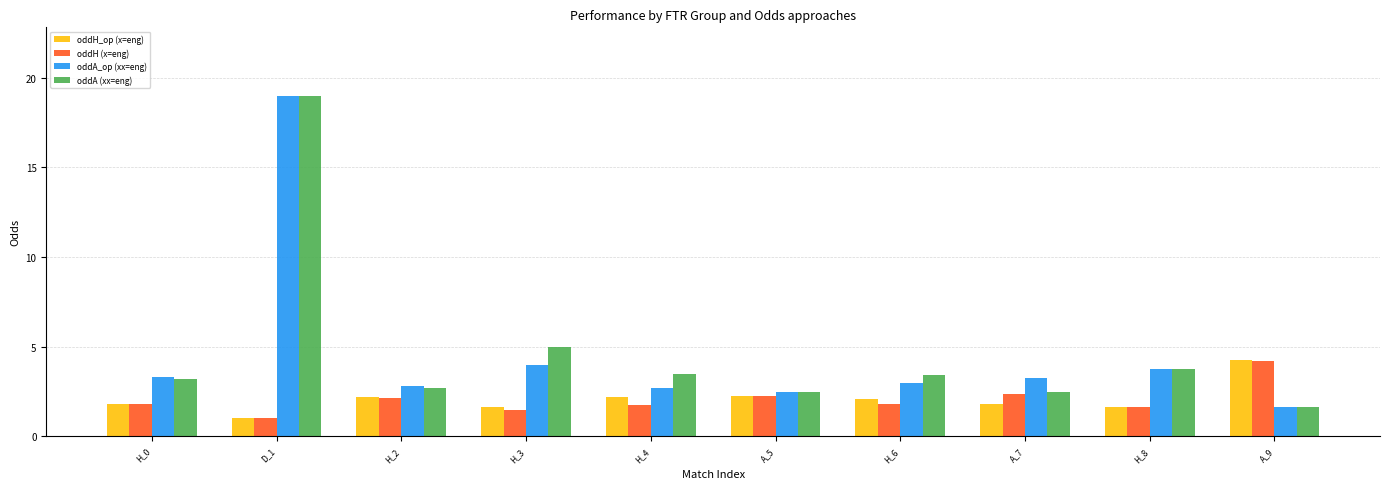

At which category is the sum across all series the highest?

D_1